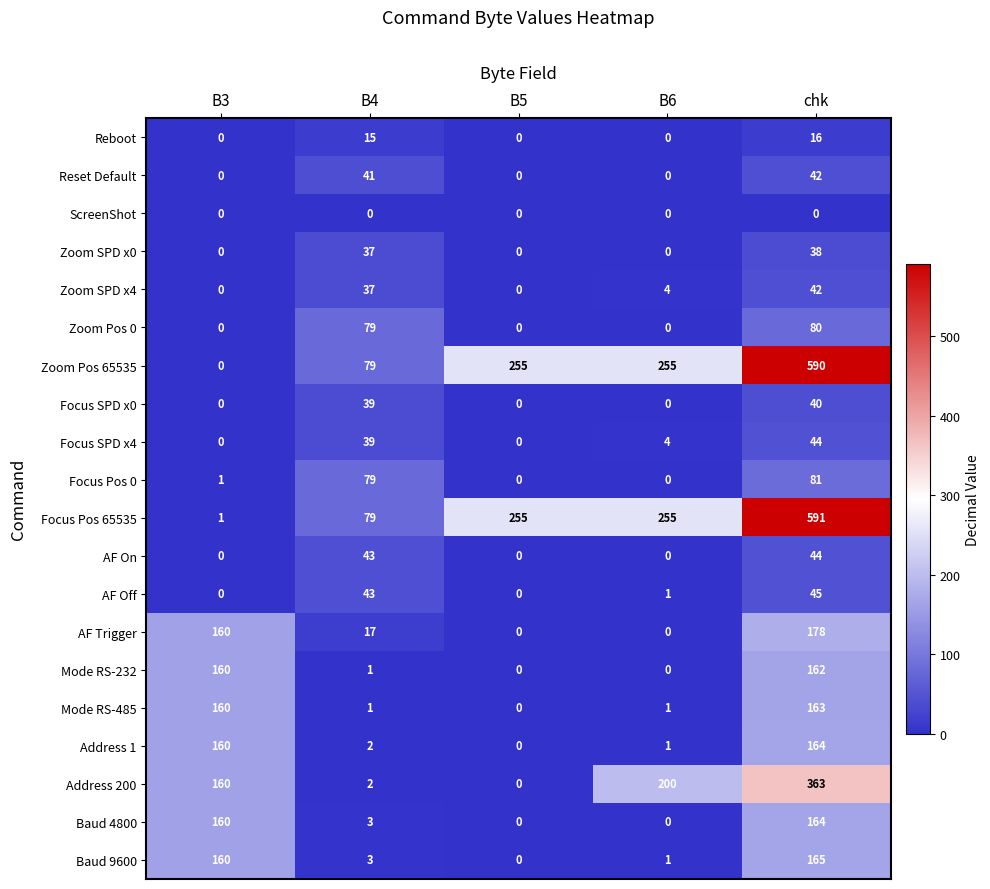

What is the difference between the highest and lowest values at chk?

591